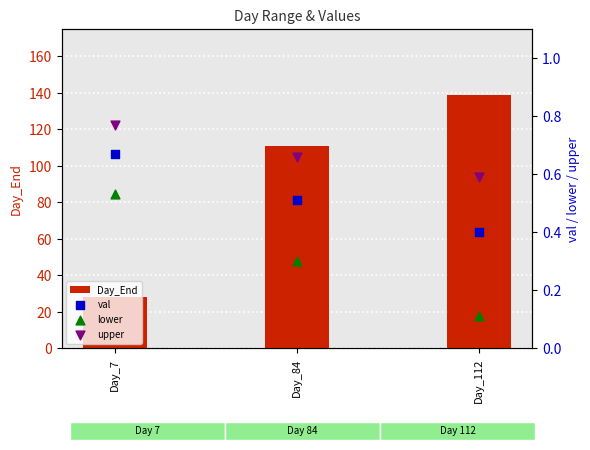

What are all the series names shown in the legend?

Day_End, val, lower, upper